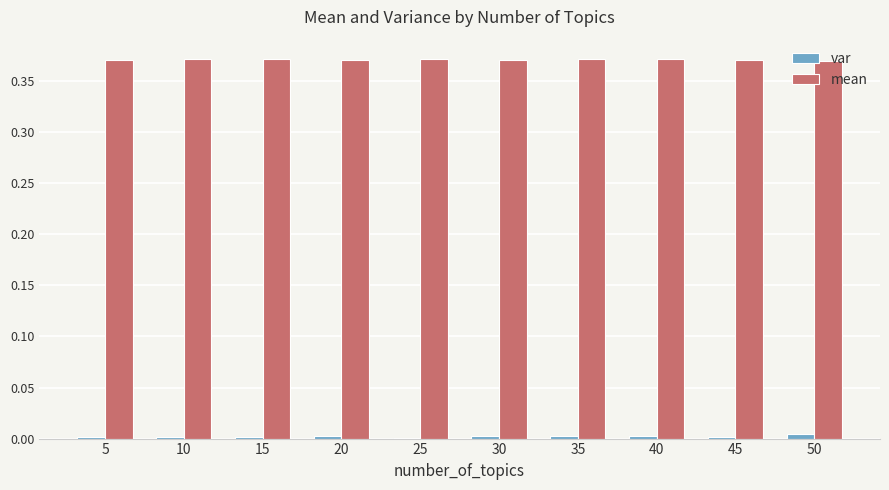

Which series has the largest total across all categories?

mean